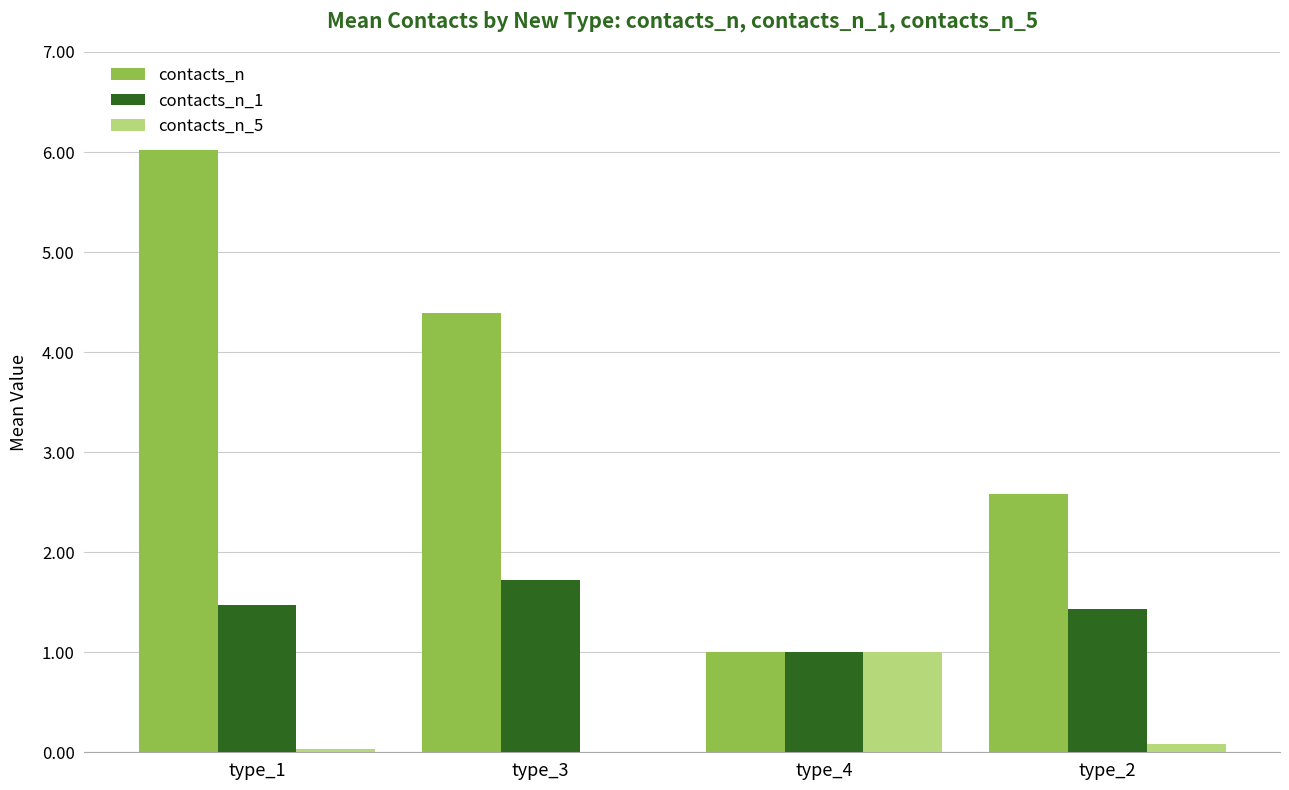

Which category has the highest value across all series?

type_1